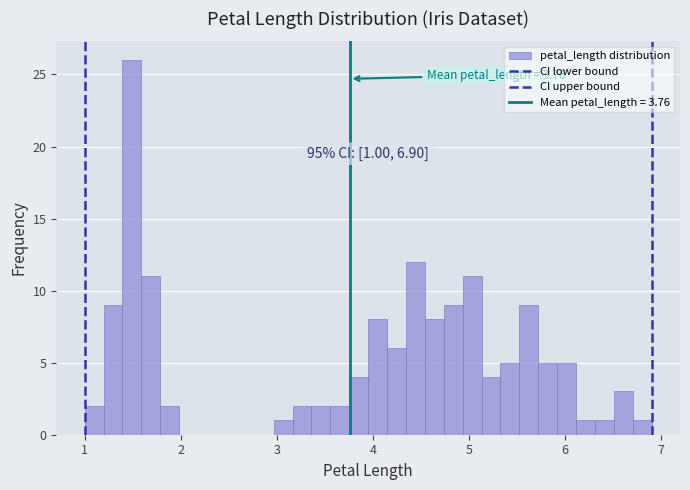

Read against the x-axis, roughly where is the centre of the tallest bar?

1.5